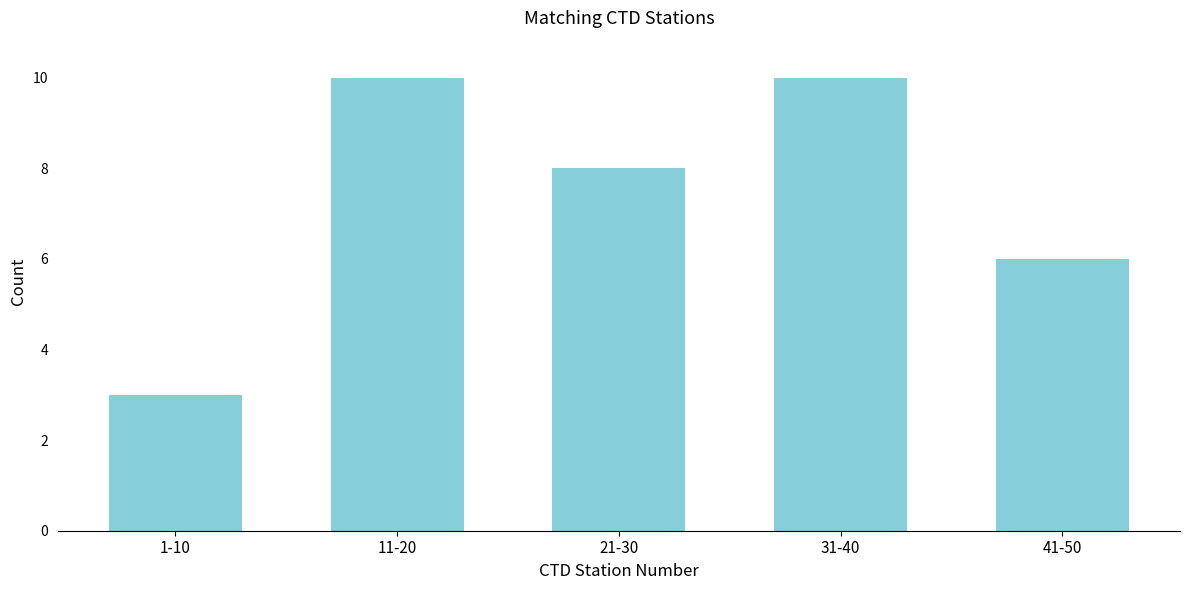

Reading left to right, what are all the values shown in this chart?

3	10	8	10	6